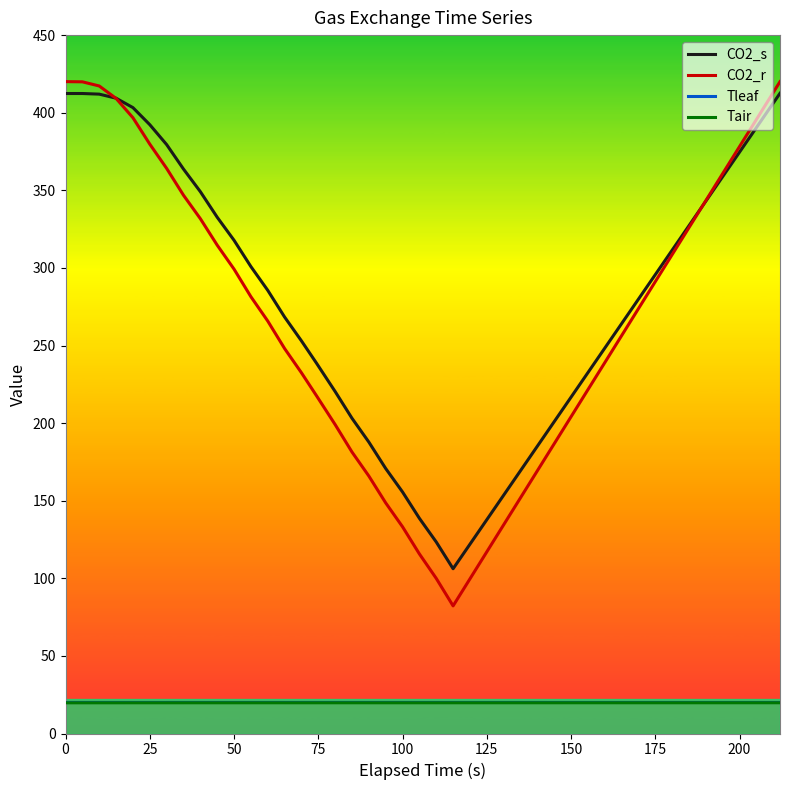

How many series are shown in this chart?

4